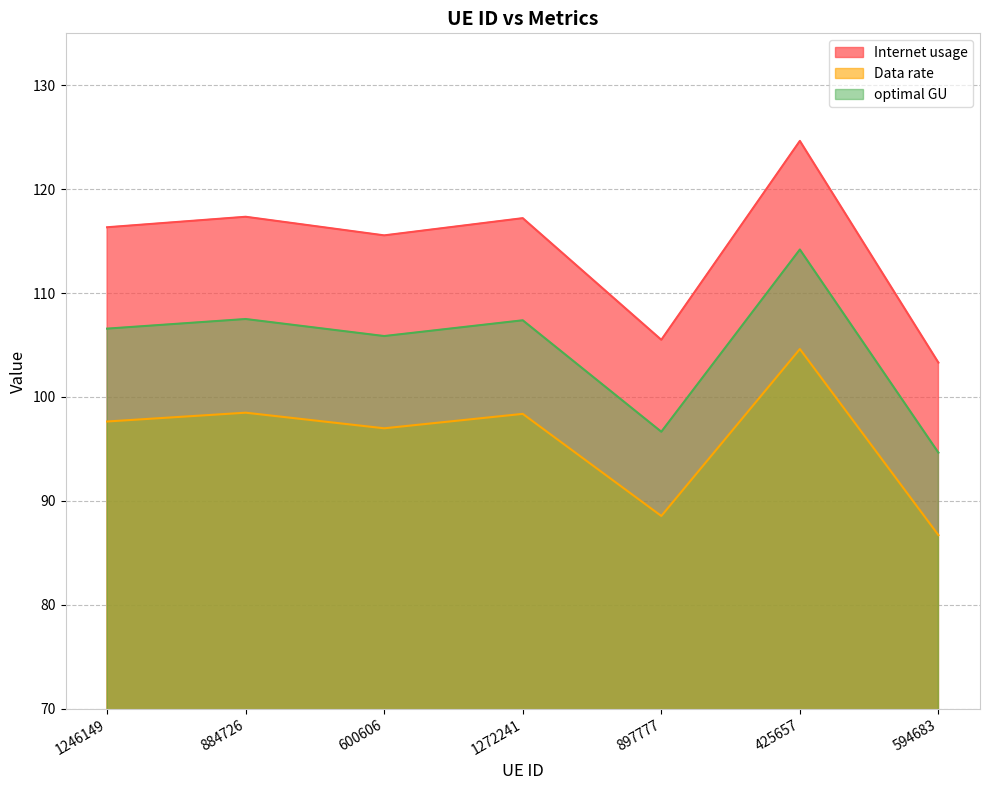

True or false: optimal GU has a value of 169.7 at 600606.

False